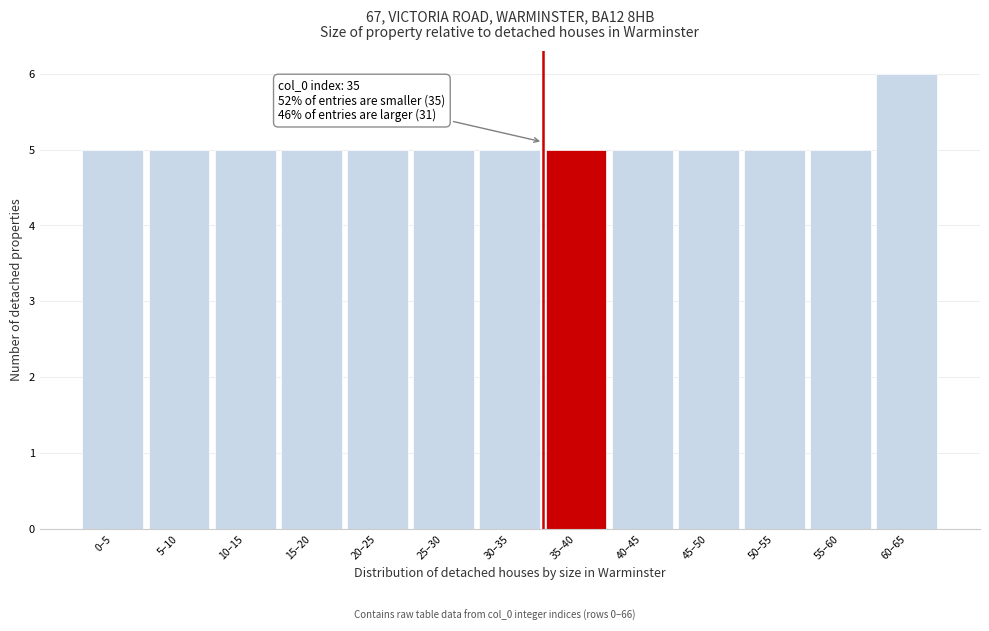

Reading left to right, list all the values displayed in this chart.

5	5	5	5	5	5	5	5	5	5	5	5	6